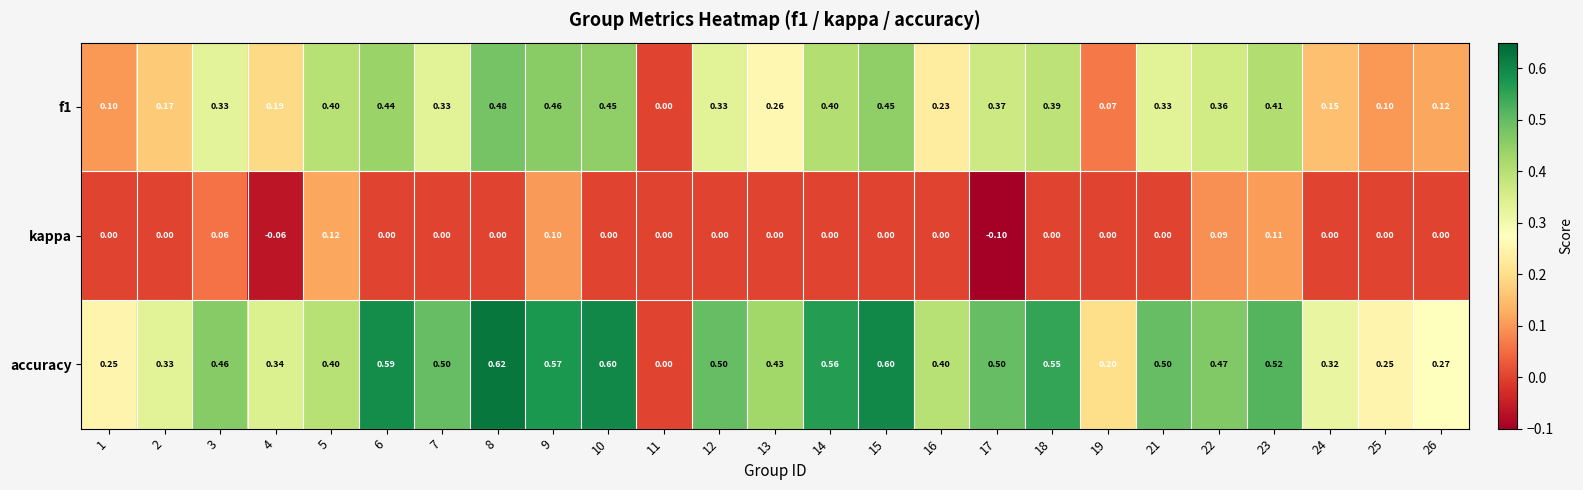

Is the value of accuracy at 12 greater than the value of kappa at 8?

Yes